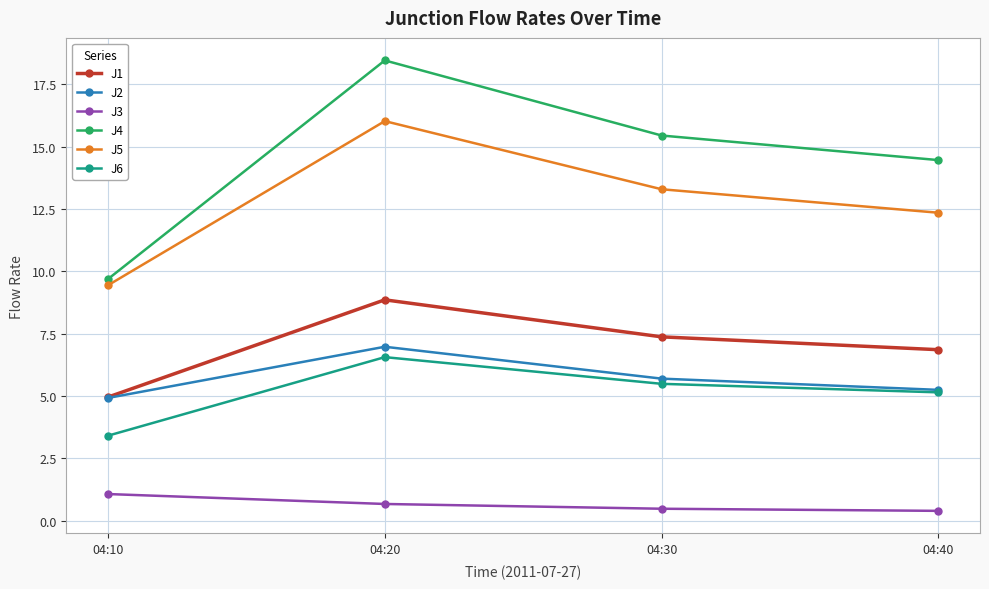

Which label corresponds to the largest value in the chart?

04:20